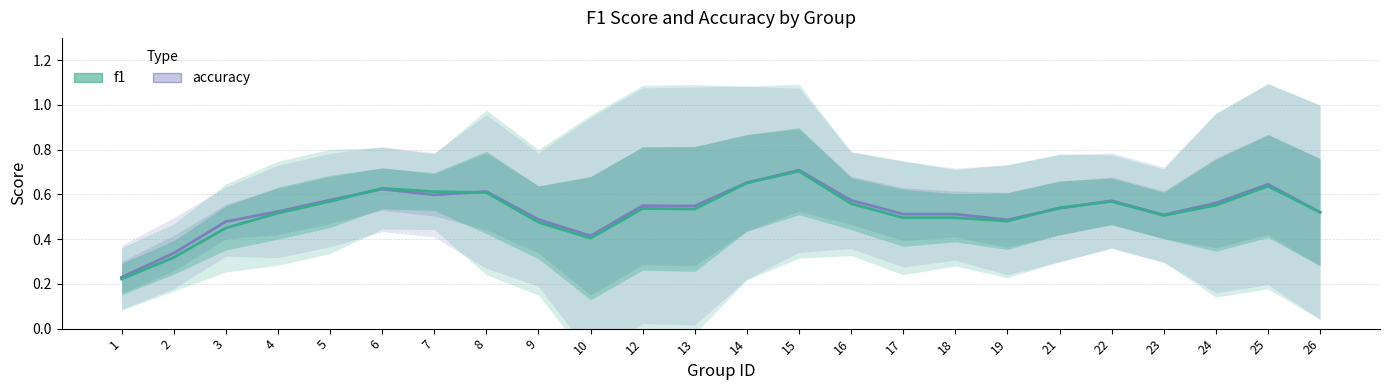

True or false: f1 has a value of 0.4 at 10.

True